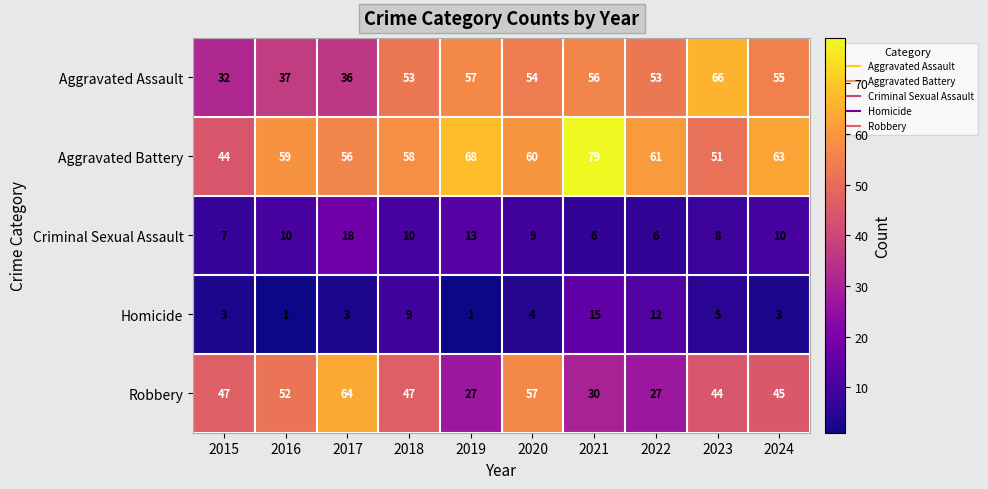

What is the spread (max minus min) of values at 2022?

55